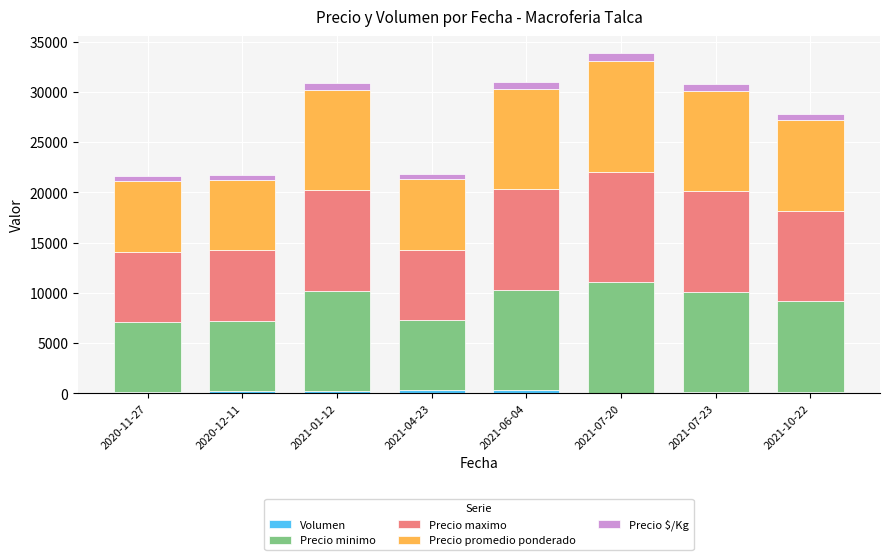

What is the total value across all series at 2021-06-04?

31014